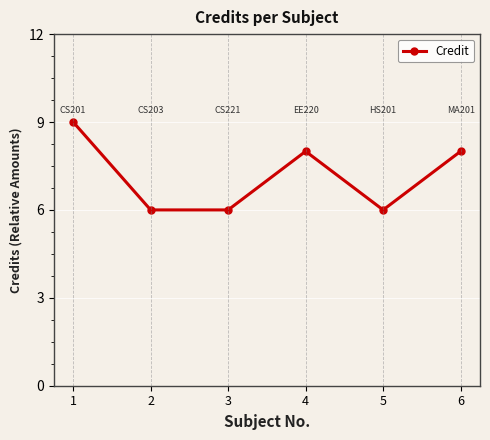

Which has a higher value, 4 or 1?

1